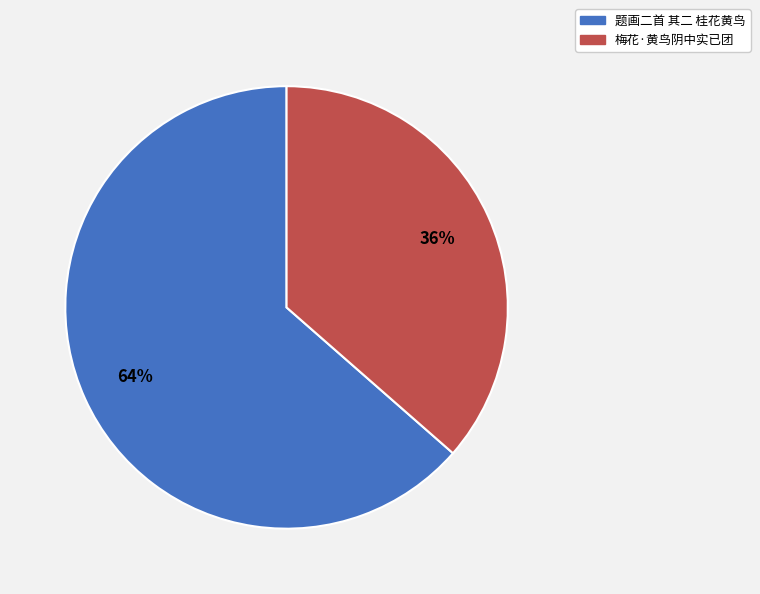

Between 梅花·黄鸟阴中实已团 and 题画二首 其二 桂花黄鸟, which is larger?

题画二首 其二 桂花黄鸟